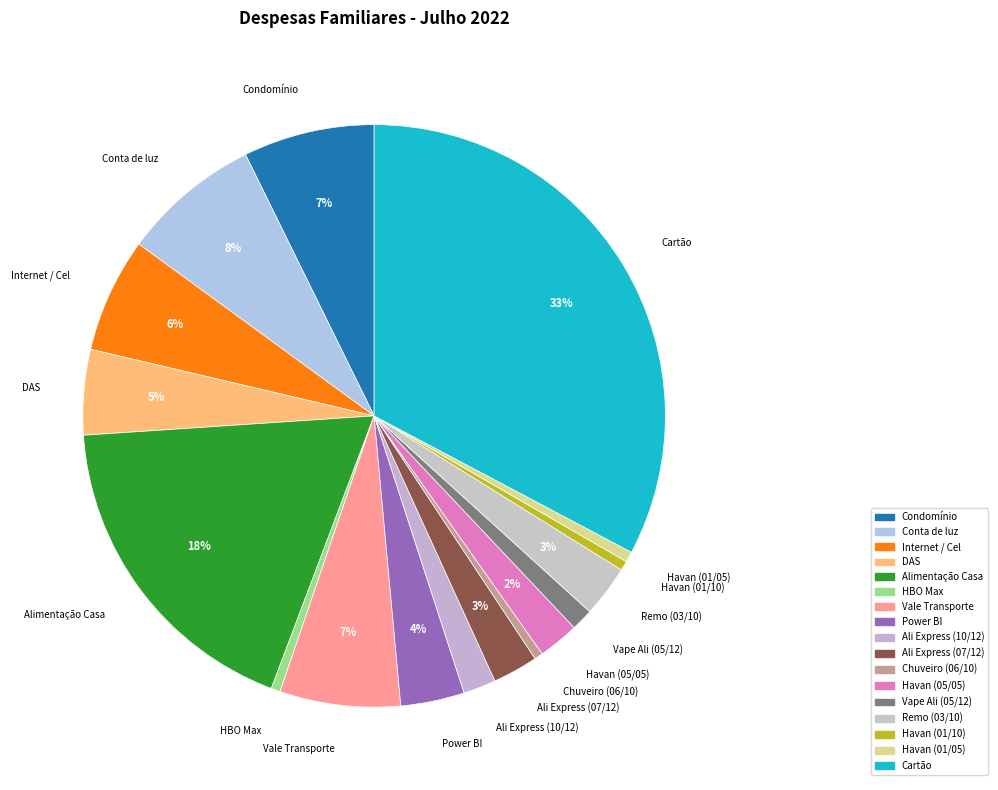

Count the number of slices in the pie.

17